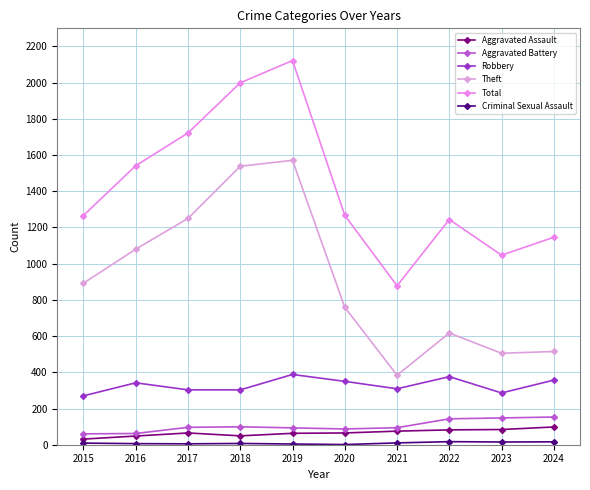

Reading left to right, extract all data points from this chart.

Aggravated Assault: 31	48	65	49	63	65	75	82	84	98
Aggravated Battery: 60	62	96	99	93	87	94	143	148	153
Robbery: 270	342	303	303	388	350	309	376	286	357
Theft: 892	1080	1250	1538	1571	759	384	617	505	515
Total: 1266	1541	1722	1999	2122	1267	878	1244	1047	1146
Criminal Sexual Assault: 9	6	5	7	4	1	10	17	15	16